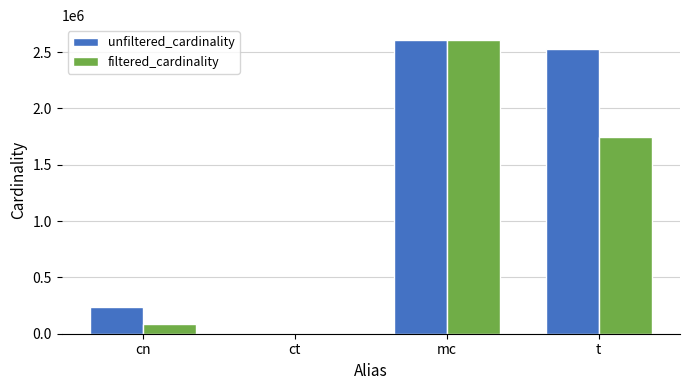

What is the sum of the unfiltered_cardinality values at mc and t?

5137441